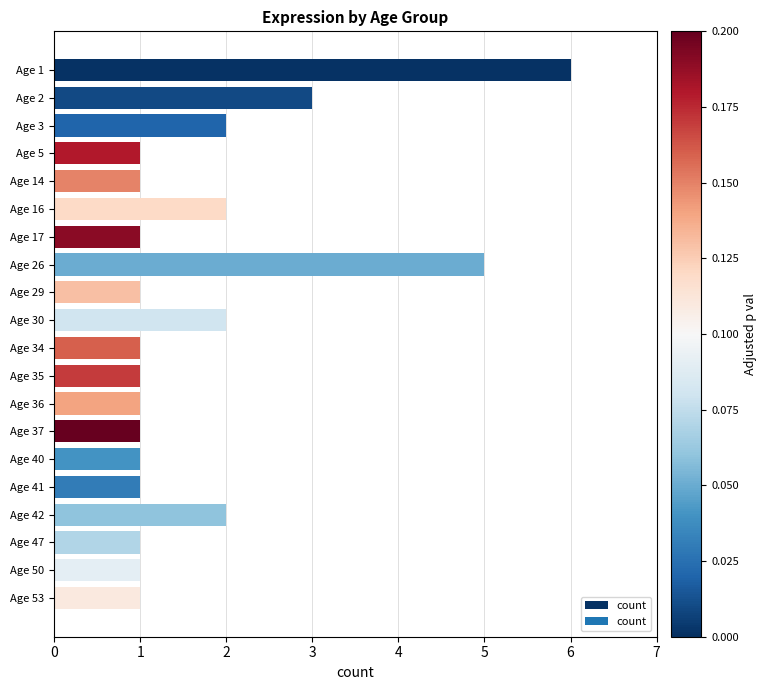

Count the values in the range 1 to 2.

17